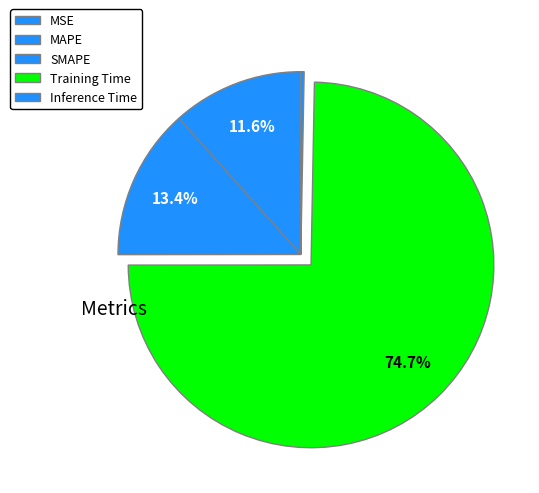

Between SMAPE and Training Time, which is larger?

Training Time